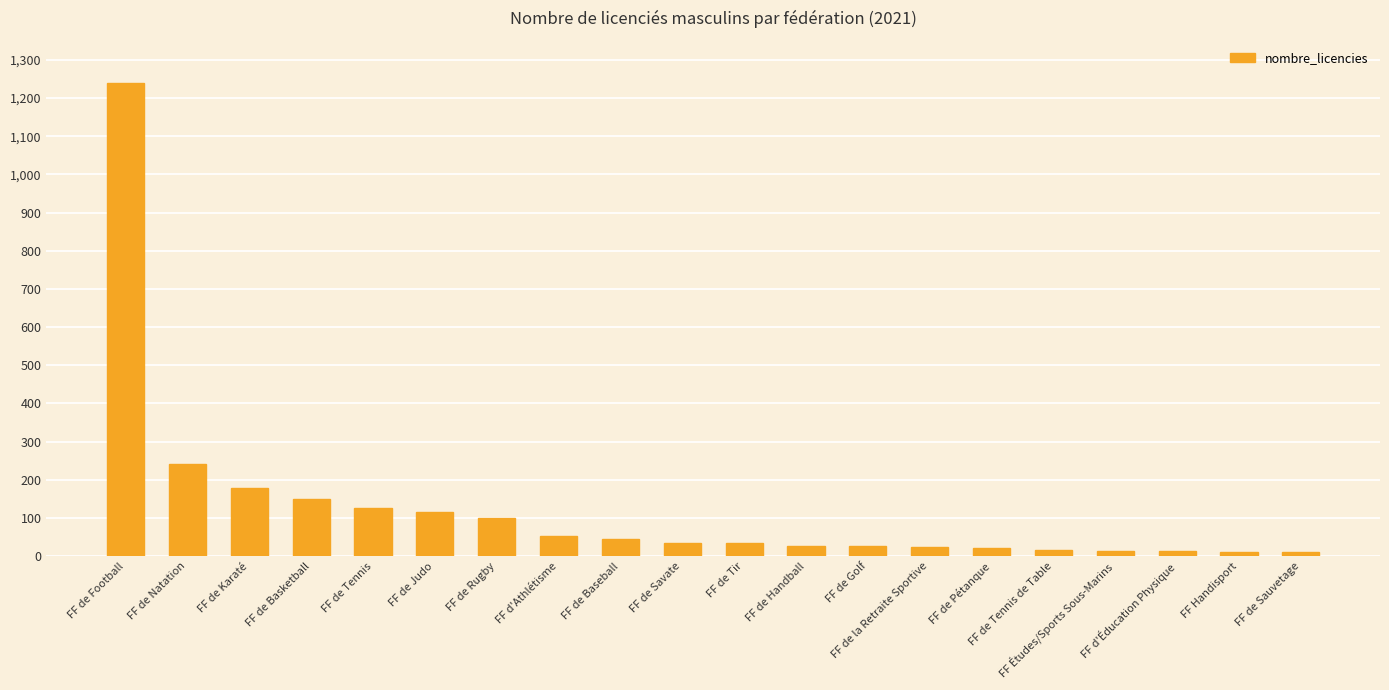

What is the label of the 5th bar from the right?

FF de Tennis de Table